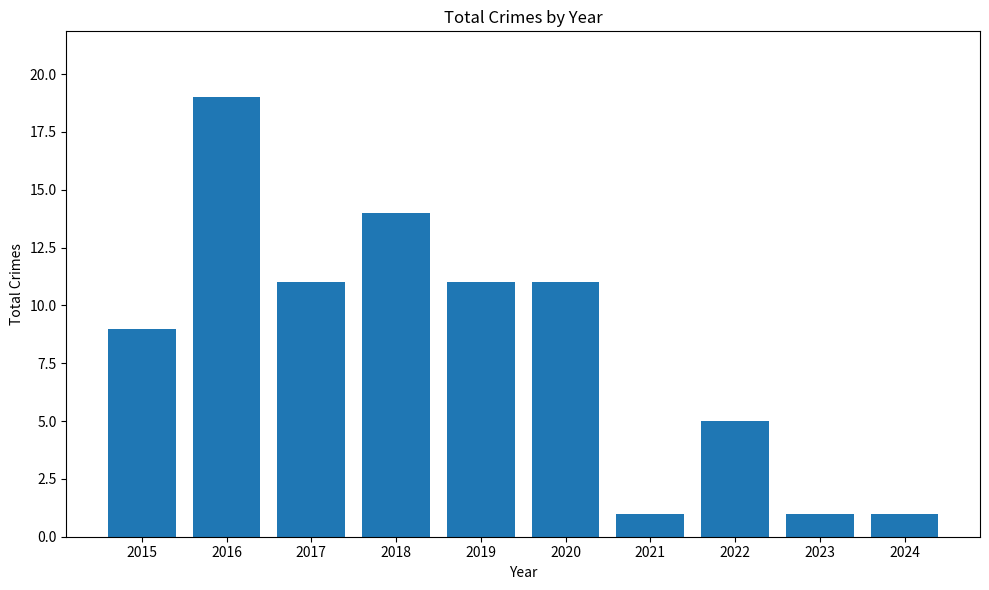

Is it true that the value at 2017 is 3?

False